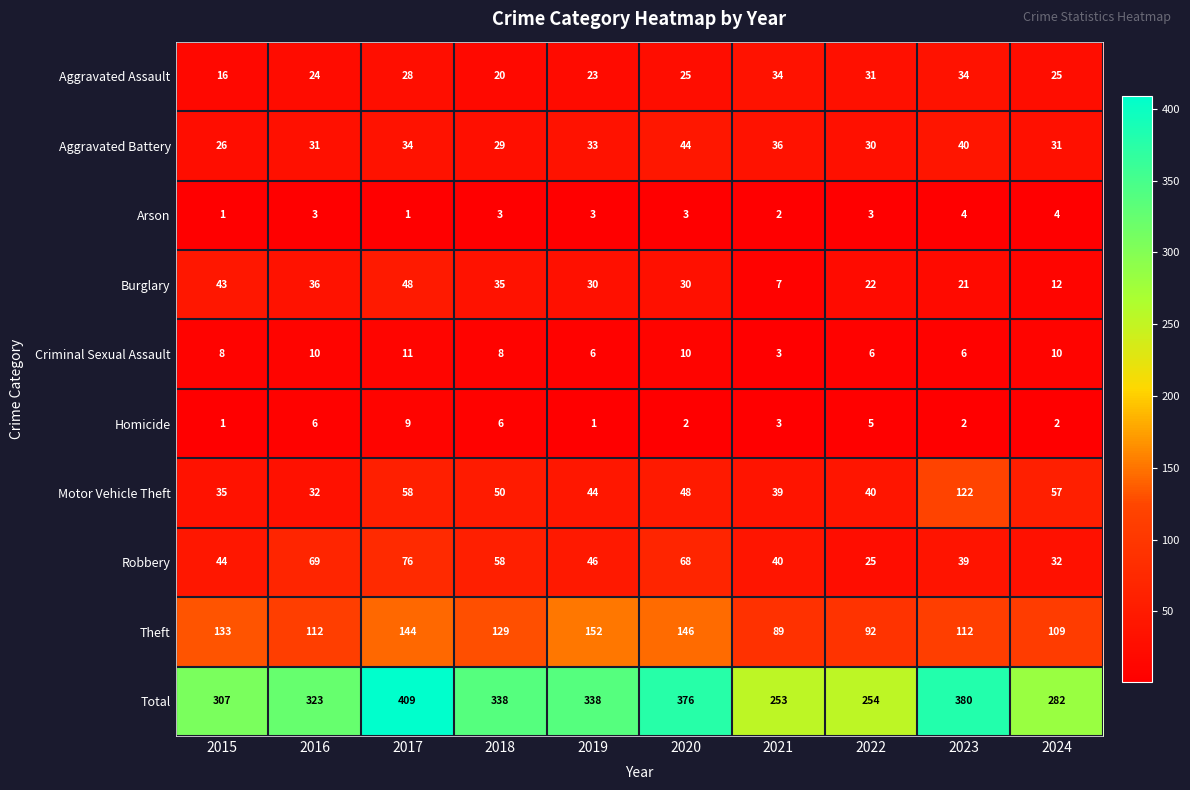

Is it true that Arson equals 1 at 2021?

False